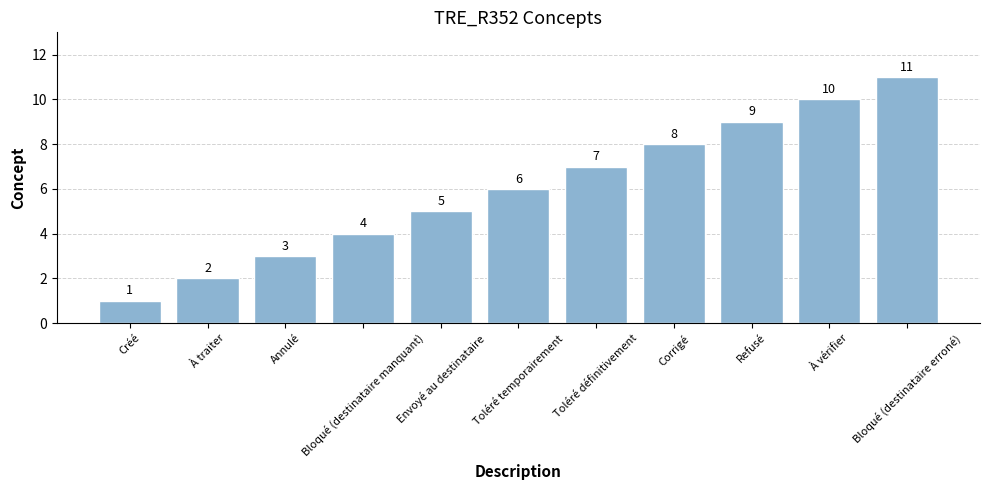

What is the sum of all values?

66